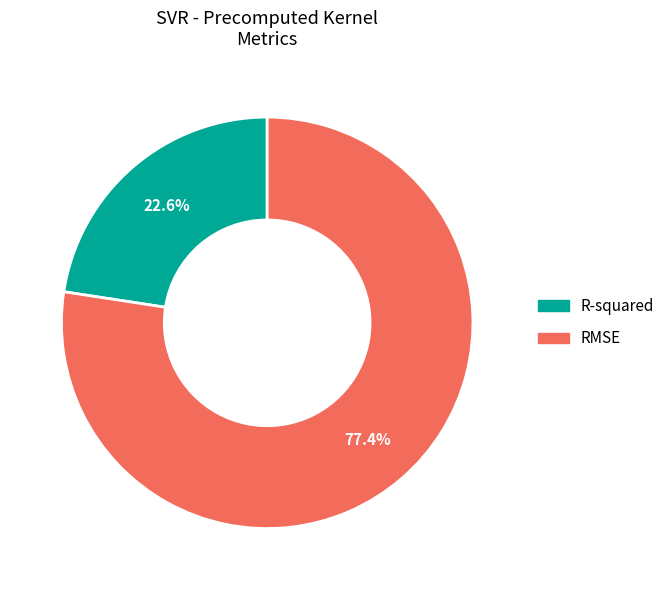

Which has a higher value, RMSE or R-squared?

RMSE